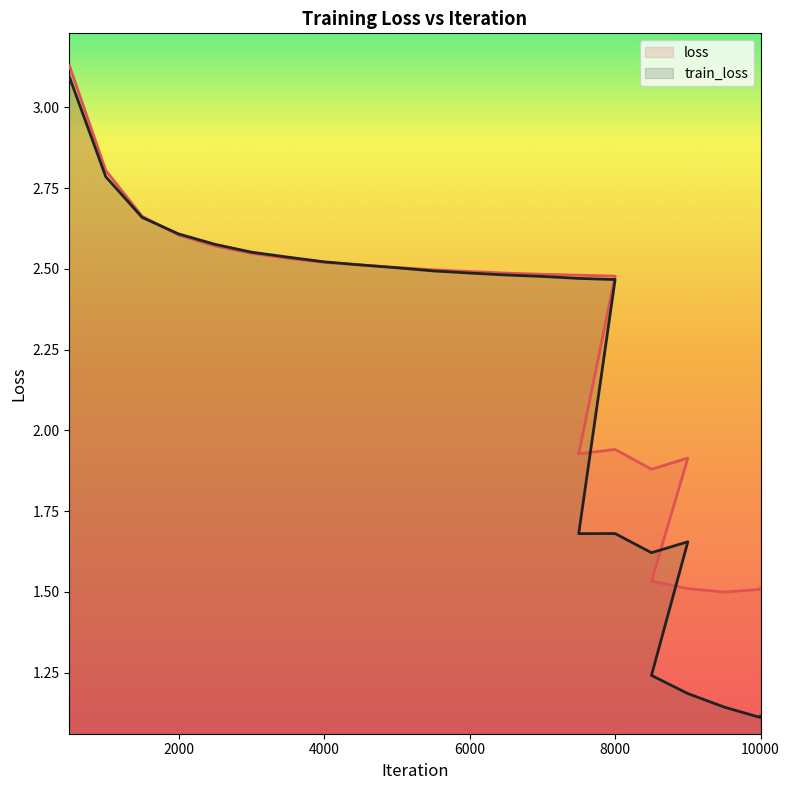

What is the label of the 20th point from the right?

3000